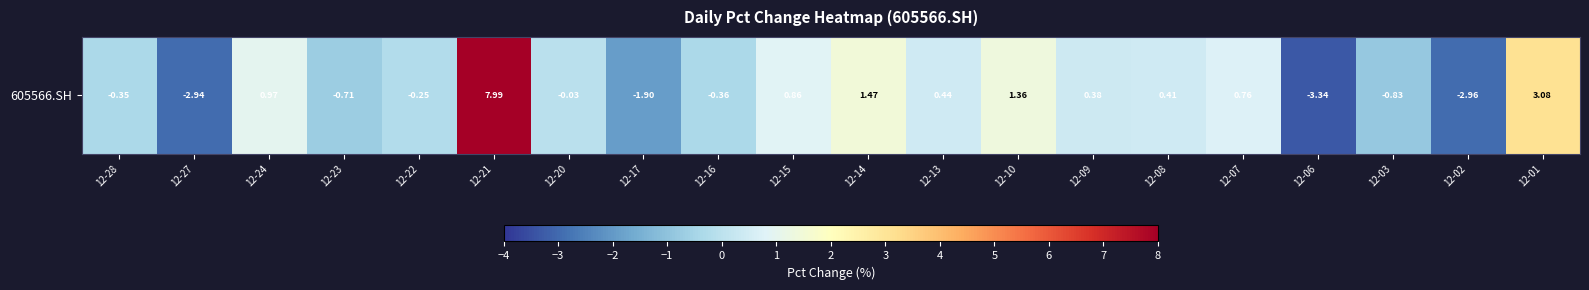

What is the difference between the maximum and second lowest values?

10.9